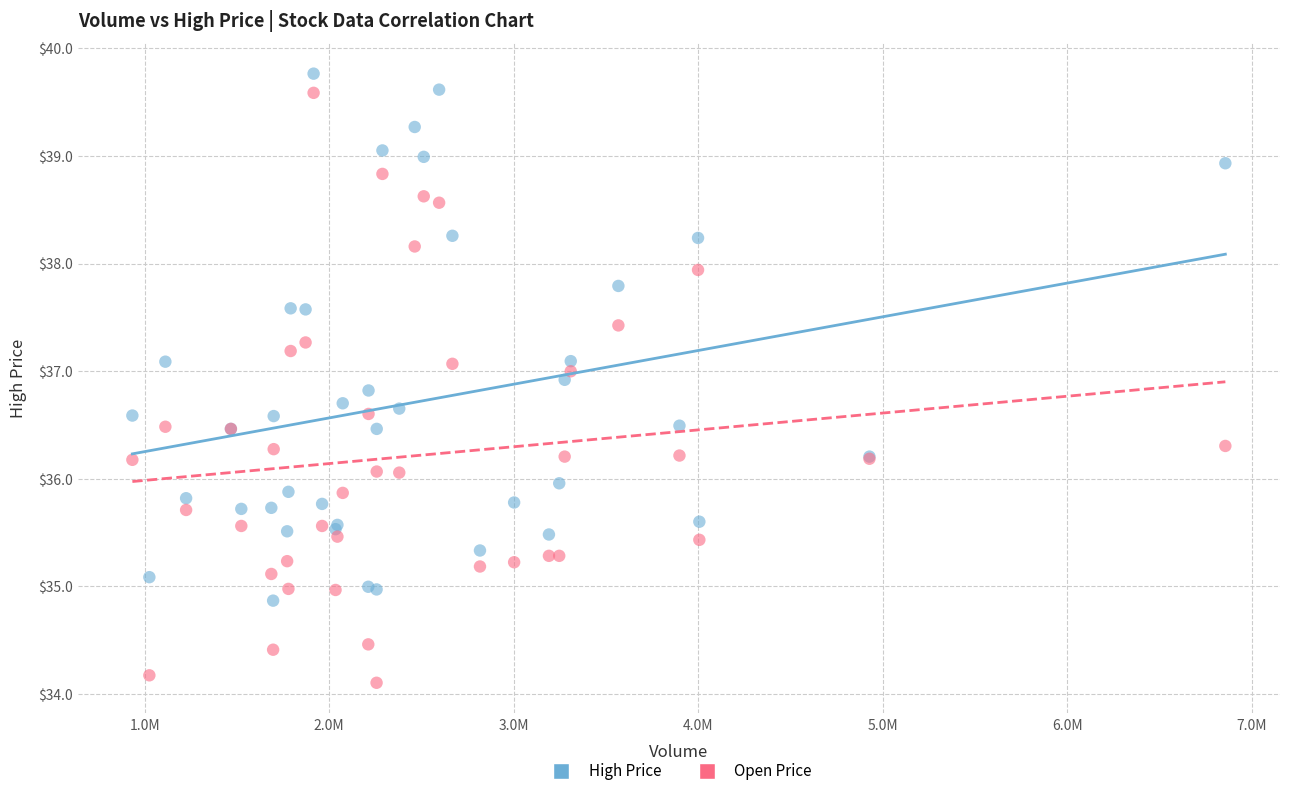

What is the X range (max minus min) for the scatter plot?

5924898.0